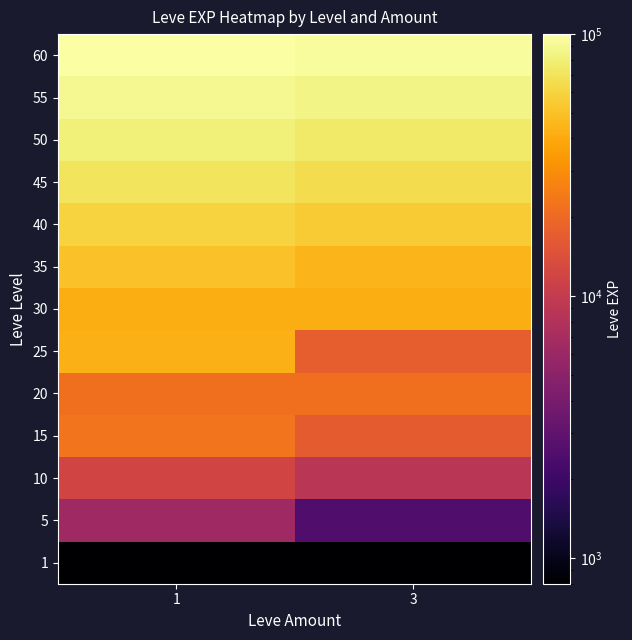

Reading left to right, transcribe all the data shown in this chart.

1: 1=800	3=800
5: 1=6280	3=2490
10: 1=12030	3=8930
15: 1=22790	3=16920
20: 1=21600	3=21600
25: 1=43600	3=17310
30: 1=41410	3=41410
35: 1=50000	3=45000
40: 1=60000	3=55000
45: 1=70000	3=65000
50: 1=80000	3=75000
55: 1=90000	3=85000
60: 1=100000	3=95000